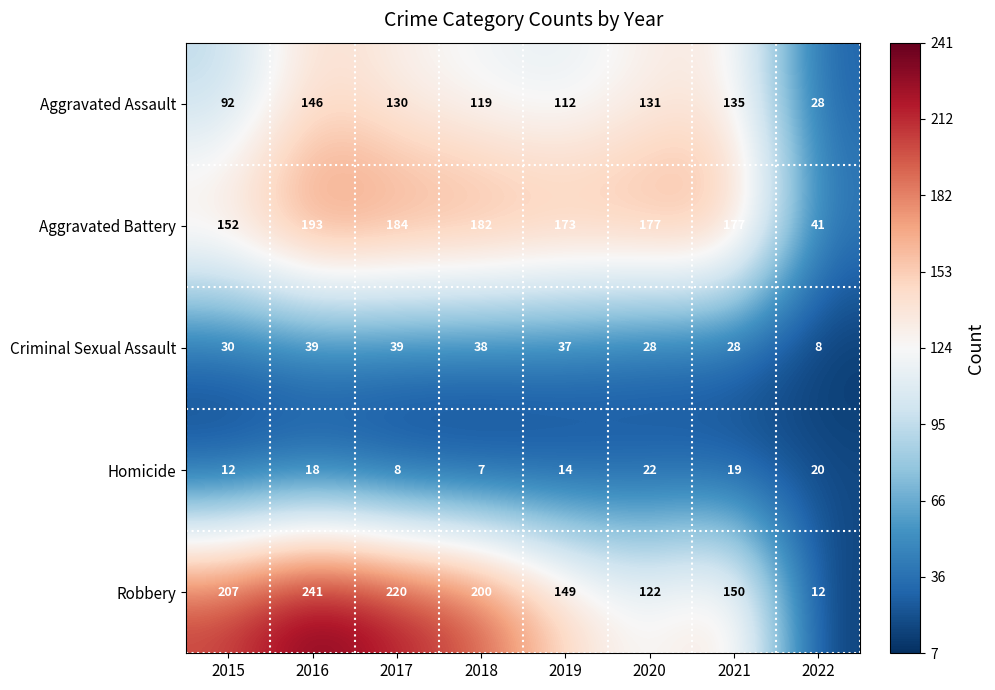

List the series in order of their peak value, lowest first.

Homicide, Criminal Sexual Assault, Aggravated Assault, Aggravated Battery, Robbery